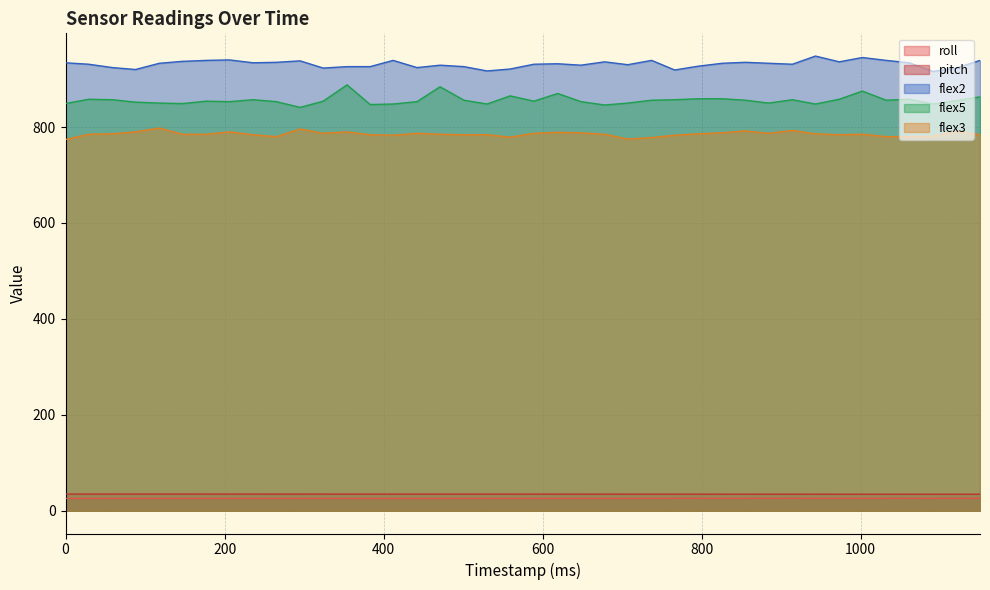

What is the total value across all series at 1061?

2632.5